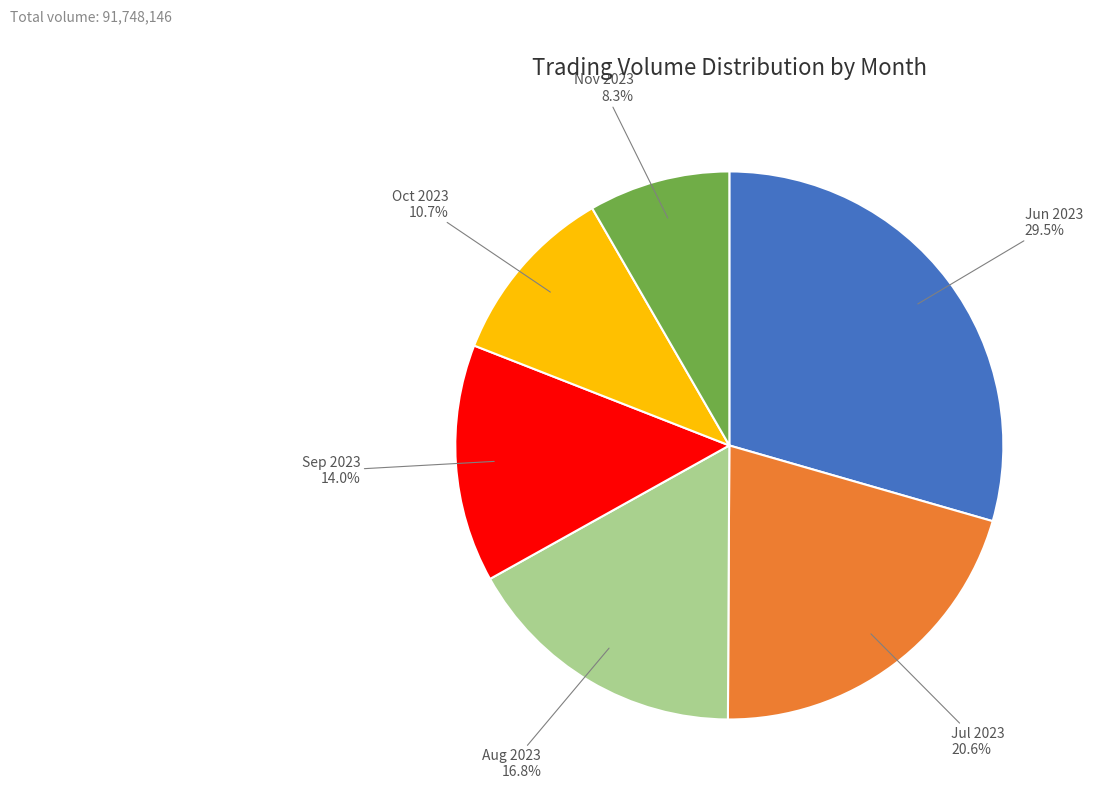

To the nearest percent, what is the difference between the largest and smallest slice percentages?

21%